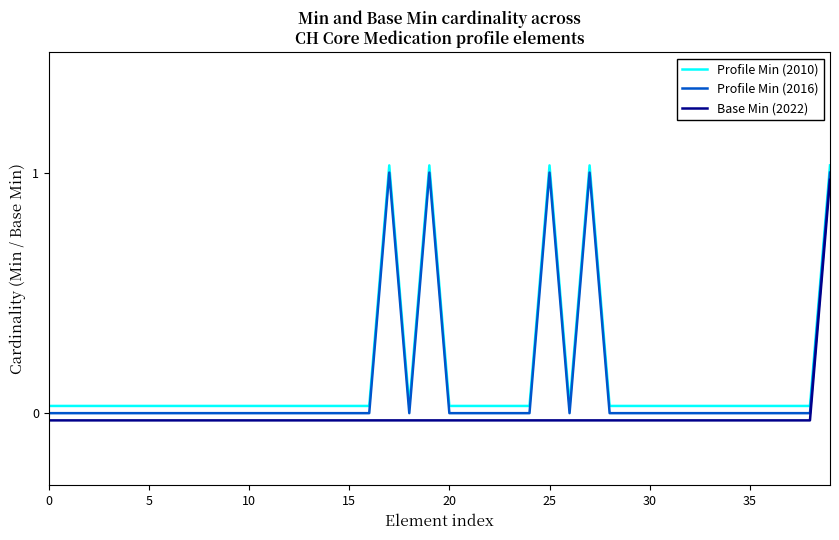

At which label does Base Min (2022) first exceed 0?

39